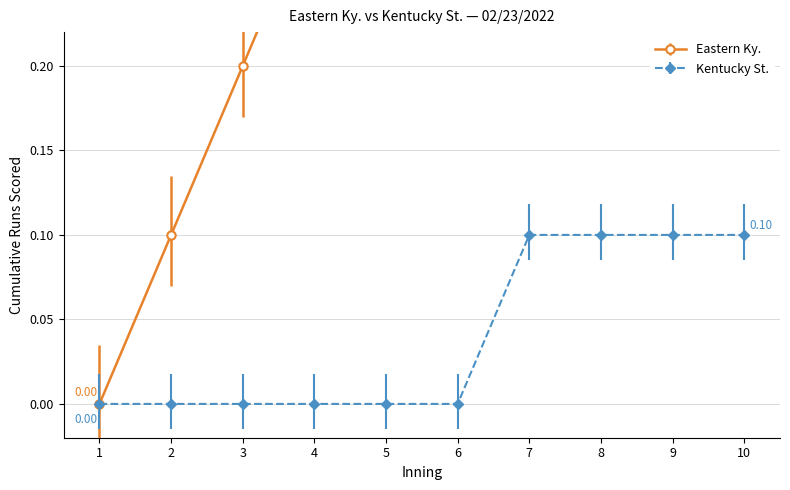

Which series changed the most between 8 and 10?

Eastern Ky.